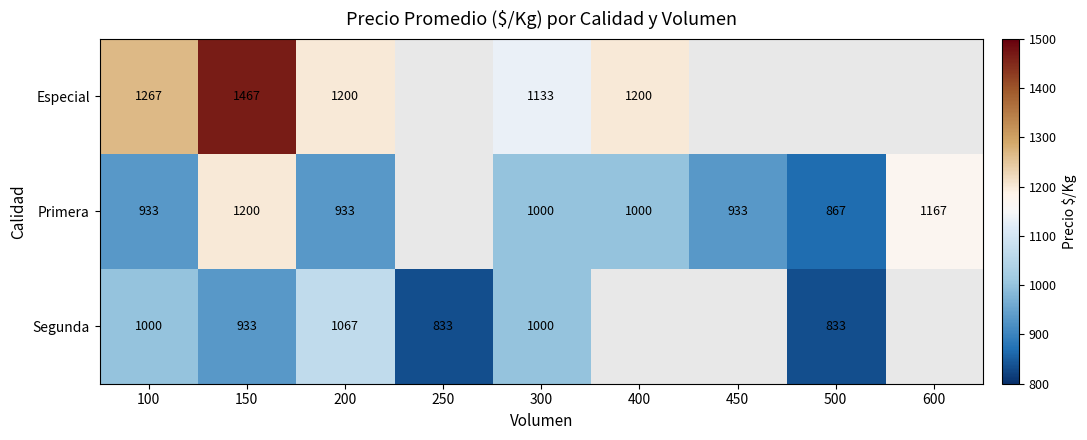

What is the difference between the highest and lowest values at 400?

200.0